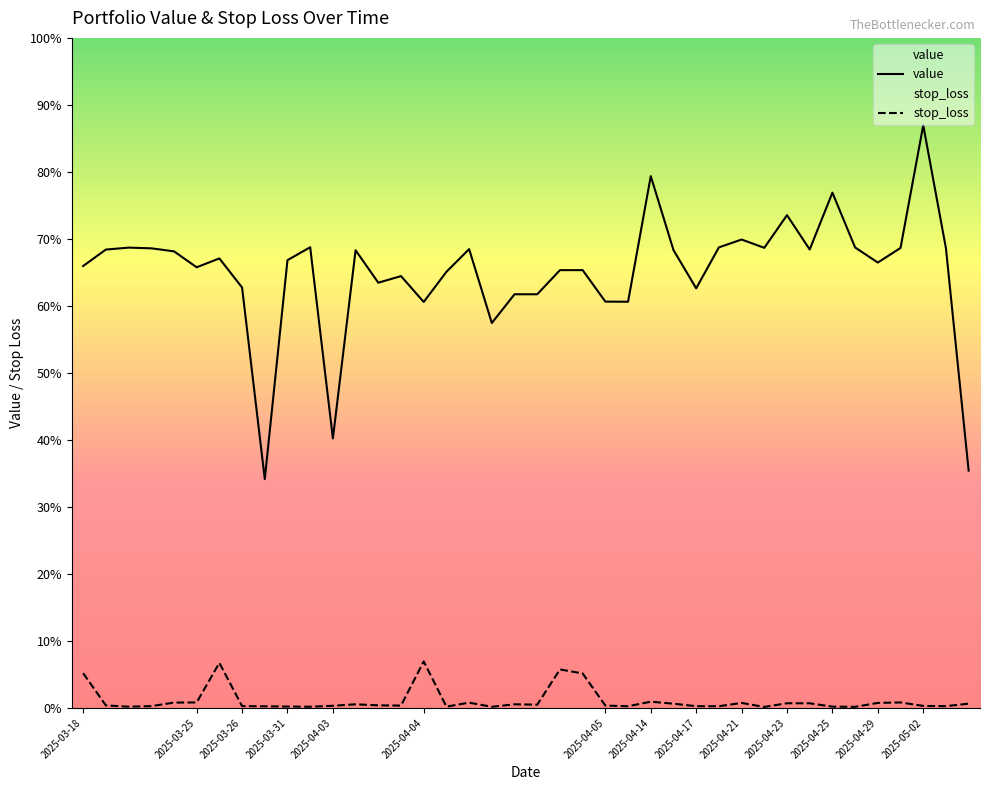

How many lines are shown in the chart?

2